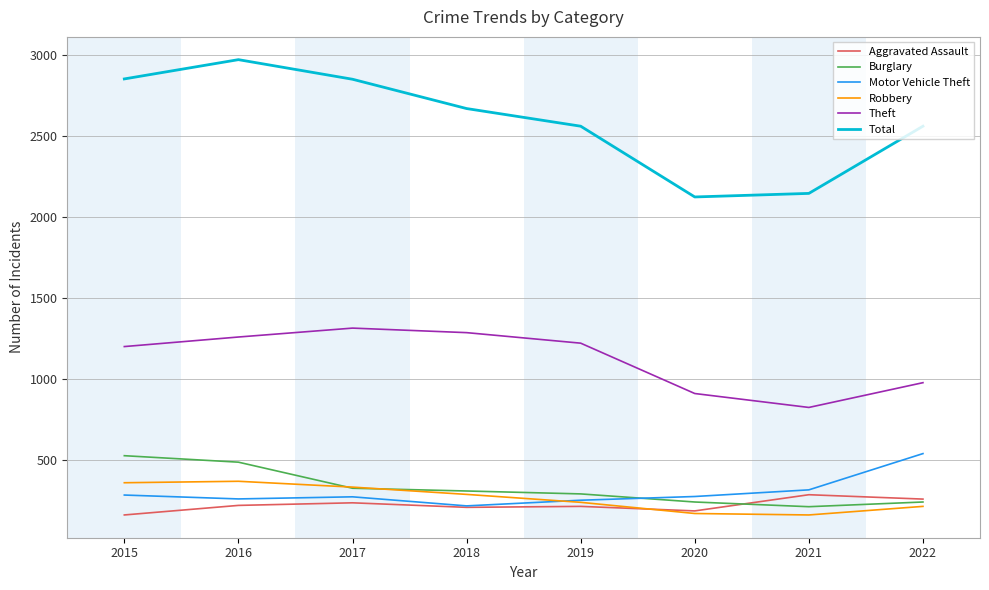

True or false: Robbery has a value of 170 at 2020.

True